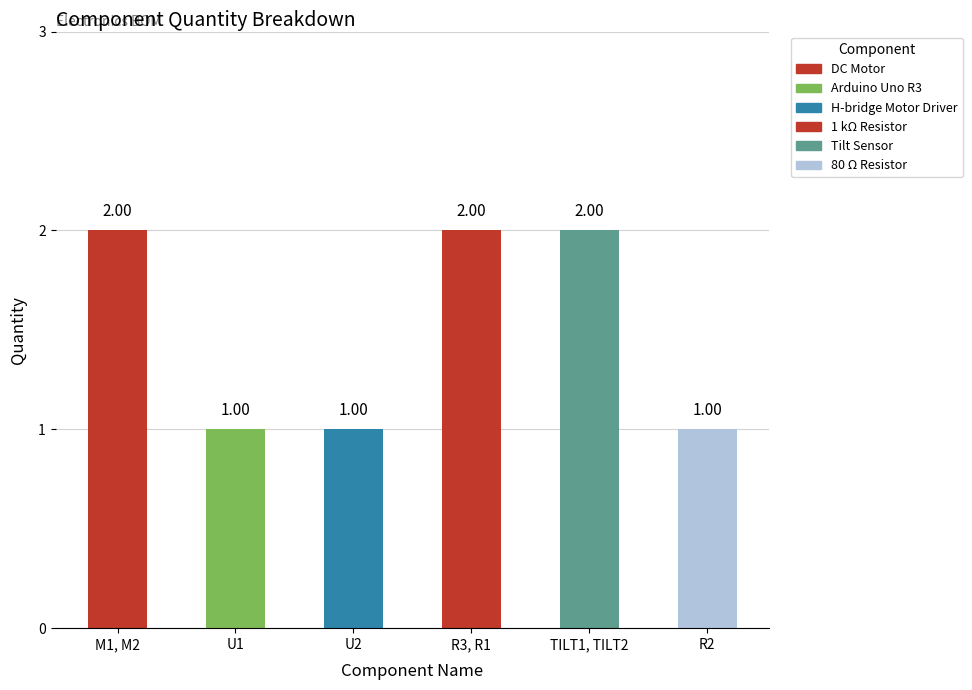

What is the average value?

2